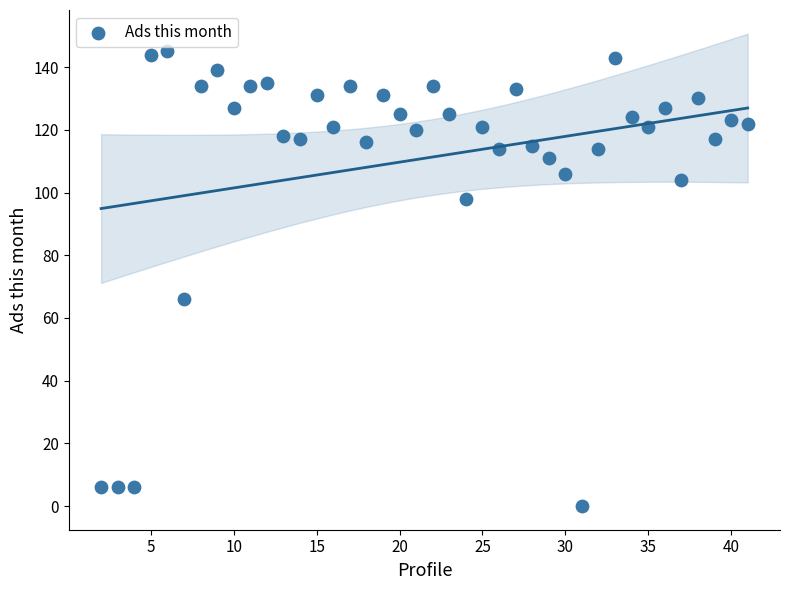

What Y value in the scatter plot is closest to 72?

66